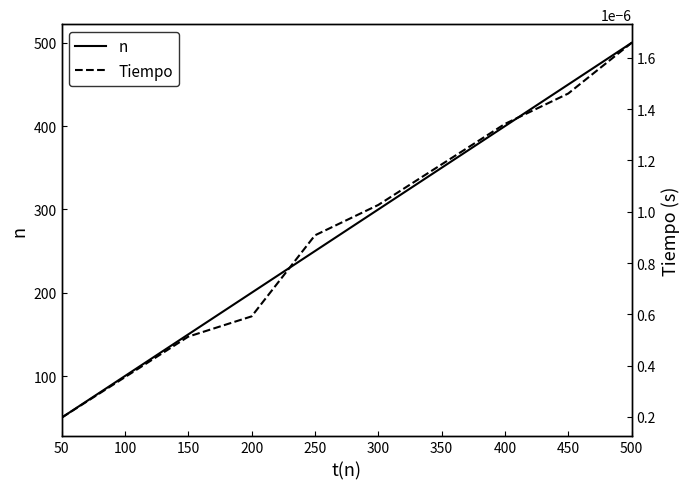

What is the sum of the n values at 450 and 50?

500.0